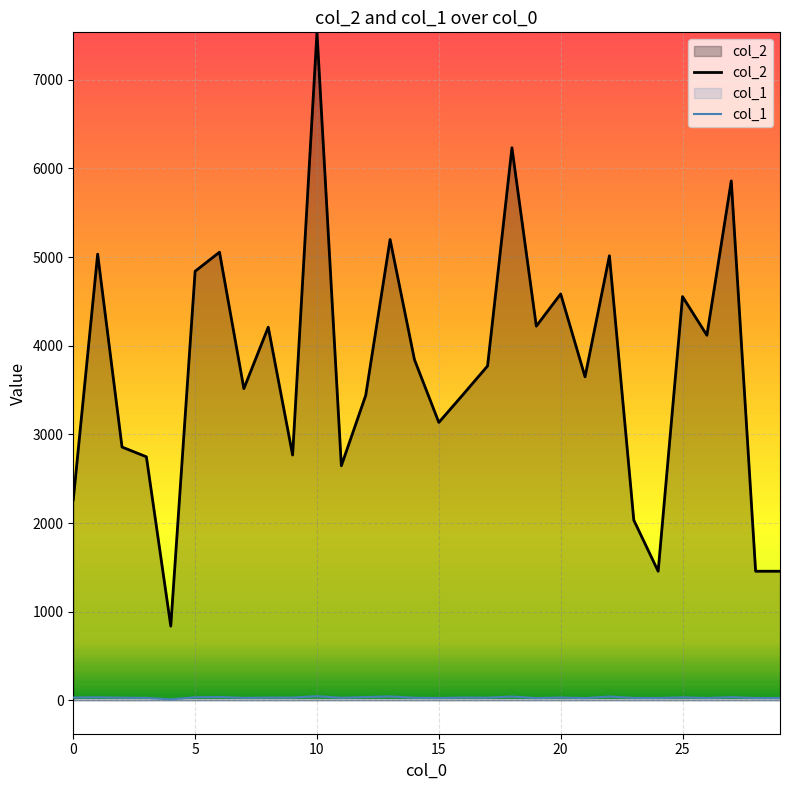

Rank the series by their maximum value, from lowest to highest.

col_1, col_2